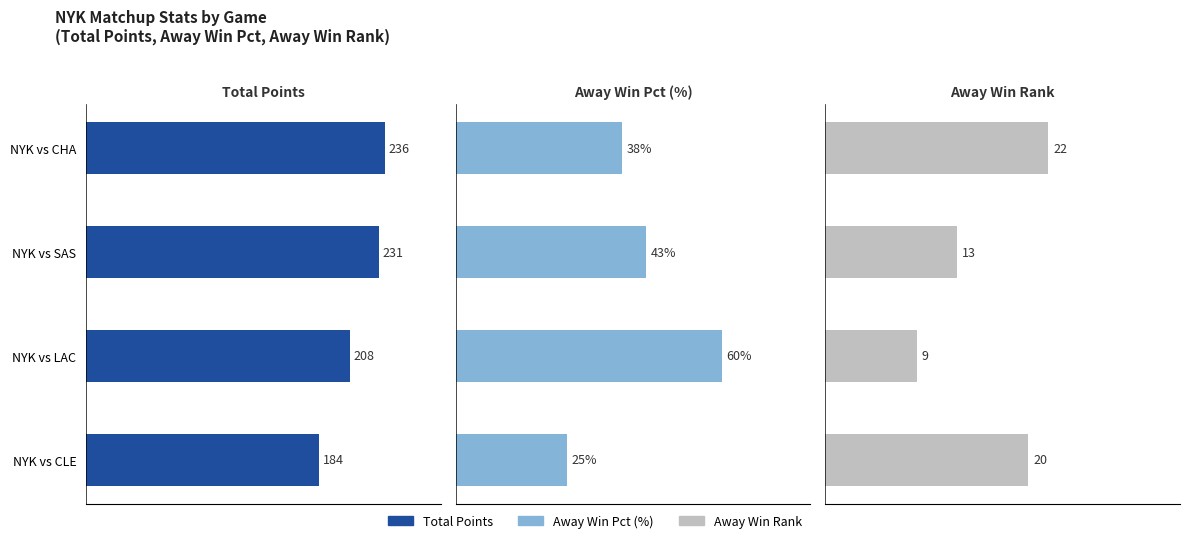

Rank the series by their maximum value, from lowest to highest.

W_RANK_A_S, W_PCT_A_S (%), TOTAL_POINTS